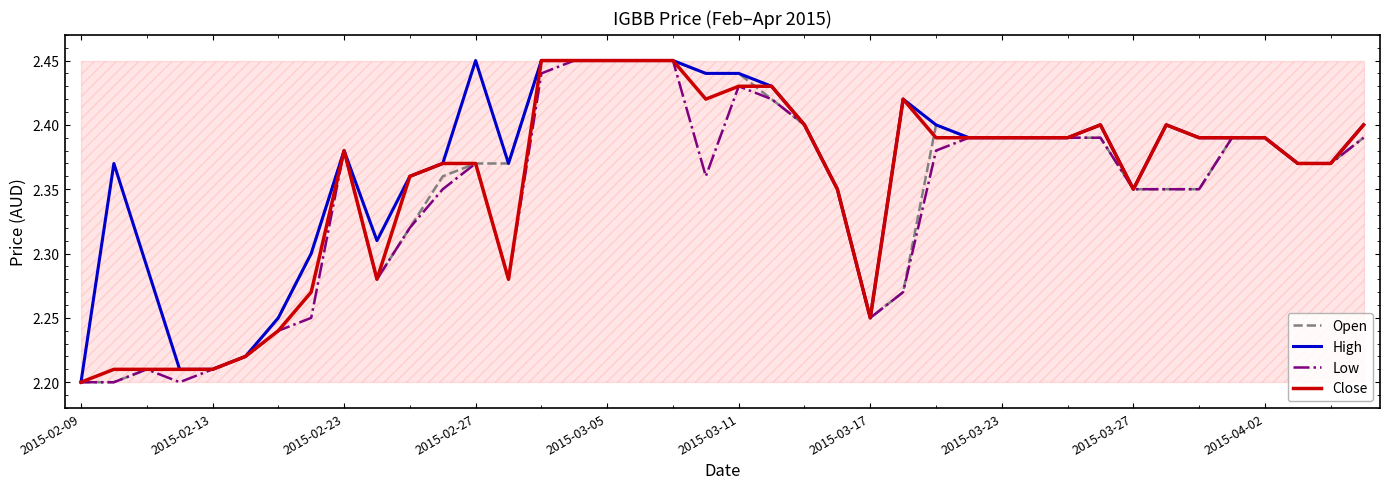

Which series has the largest total across all categories?

High